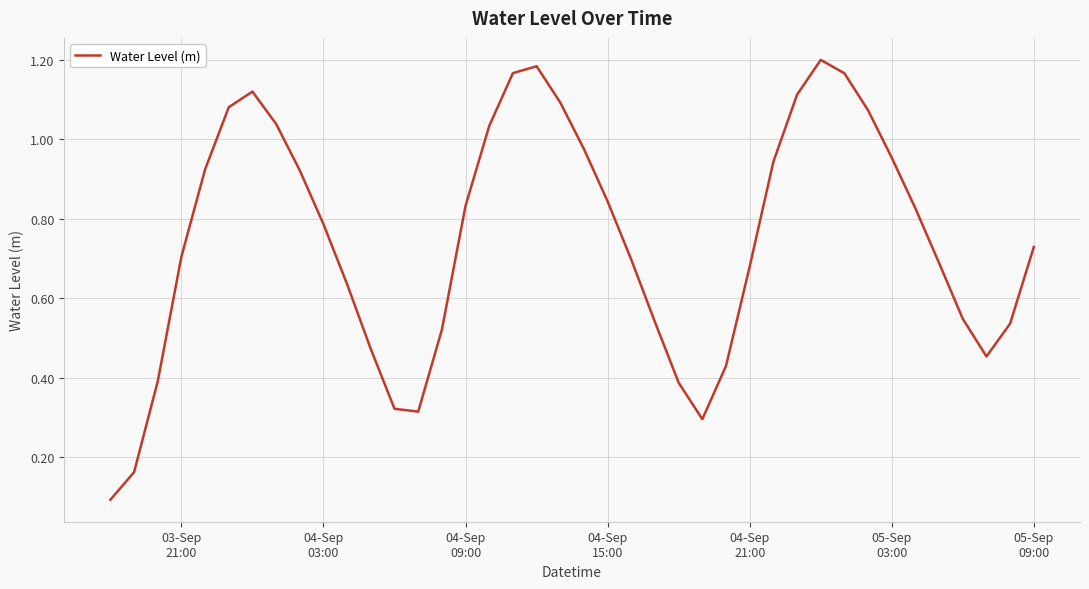

How many distinct data groups are displayed?

1